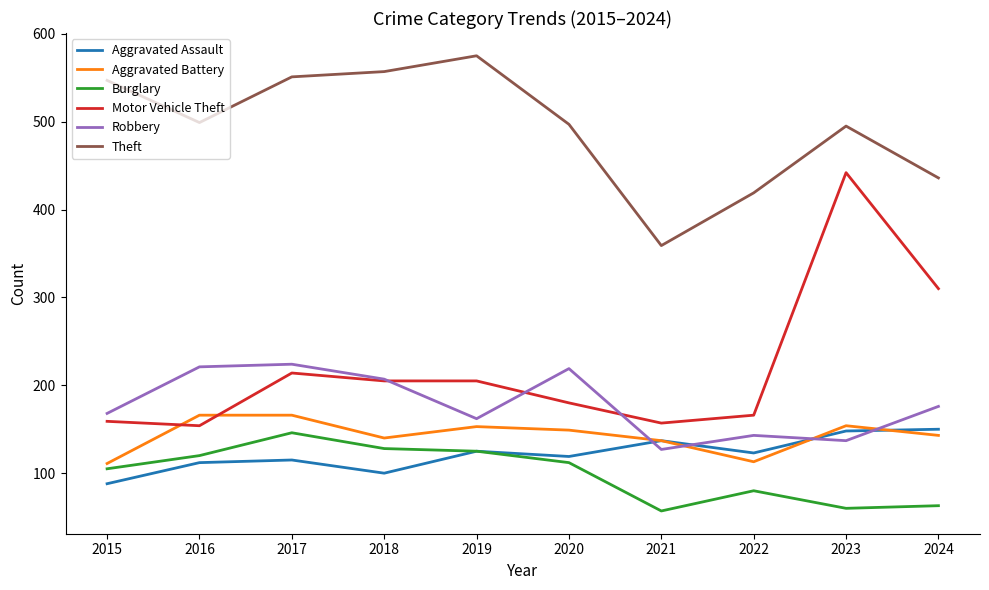

The value of Aggravated Assault at 2022 is 123. True or false?

True